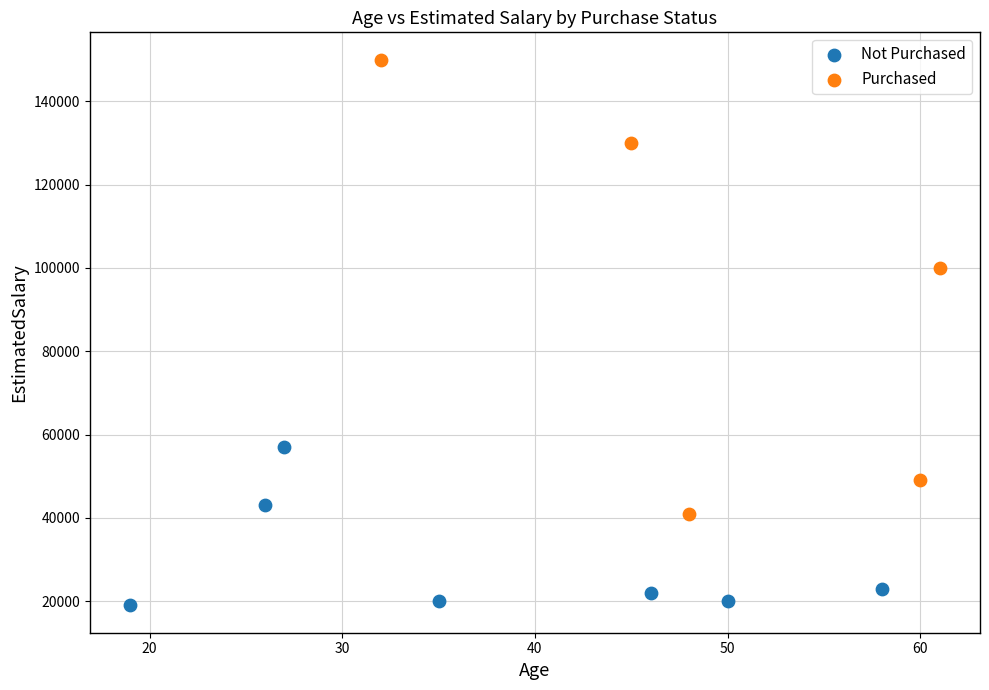

Which series has the largest Y range (max minus min)?

Purchased